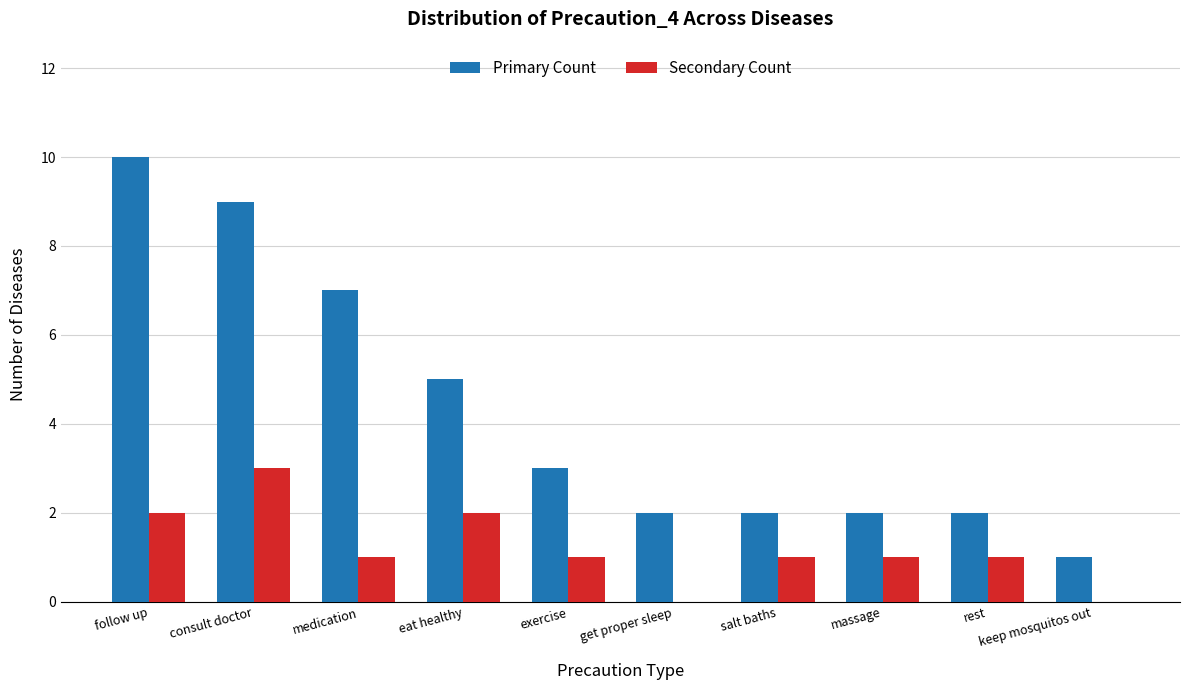

Reading left to right, transcribe all the data shown in this chart.

Primary Count: 10	9	7	5	3	2	2	2	2	1
Secondary Count: 2	3	1	2	1	0	1	1	1	0